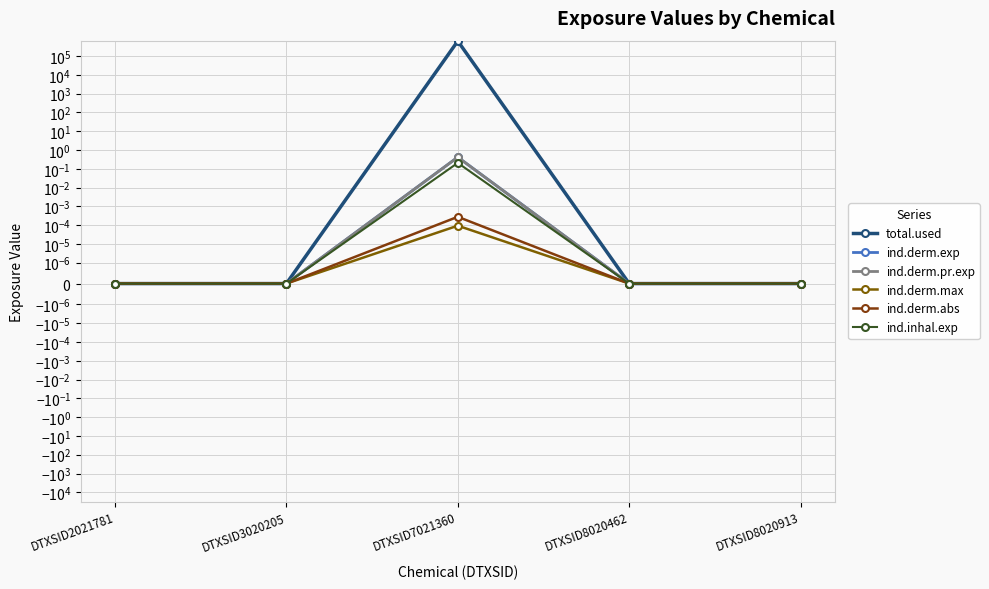

Count the number of categories in the chart.

5